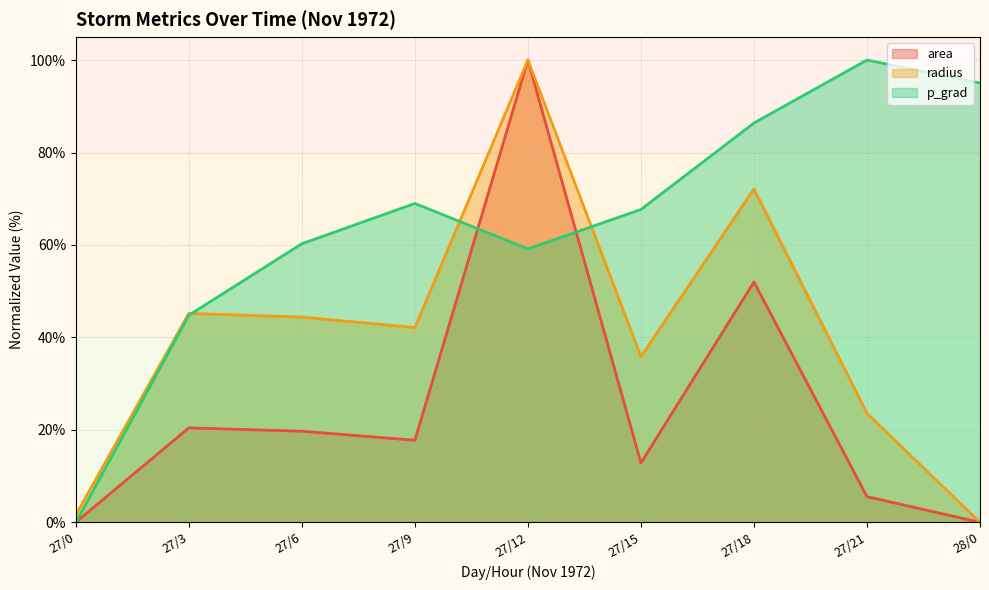

Is it true that radius equals 72.1 at 27/18?

True